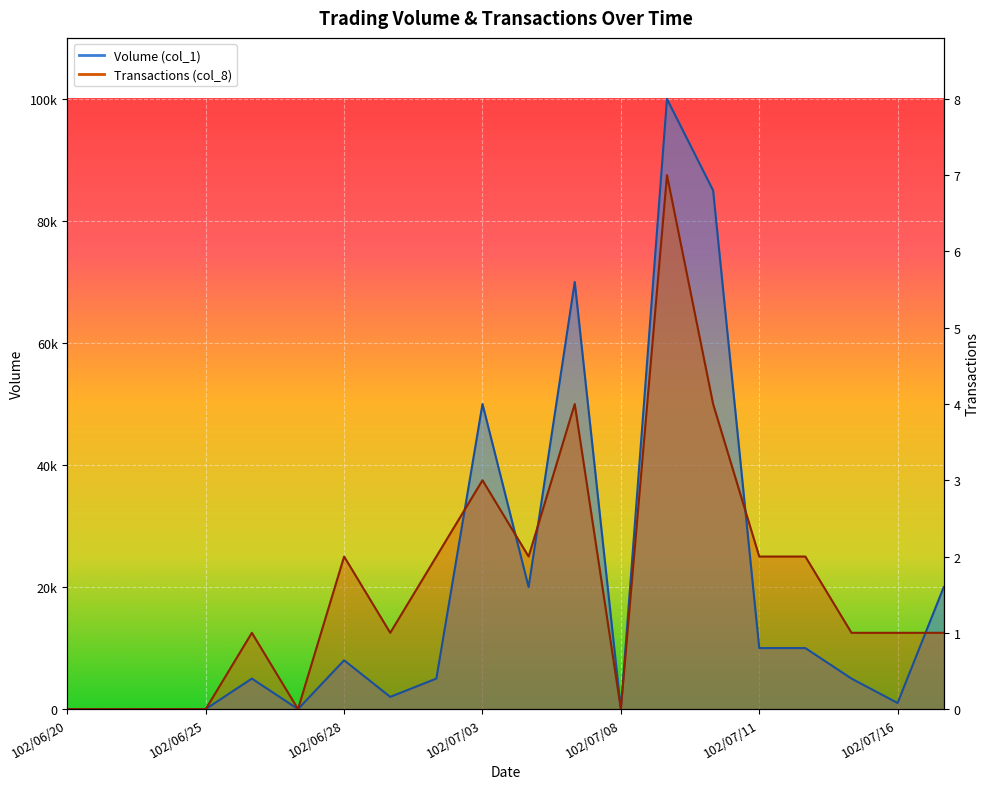

Between 102/06/25 and 102/07/01, which is larger?

102/07/01